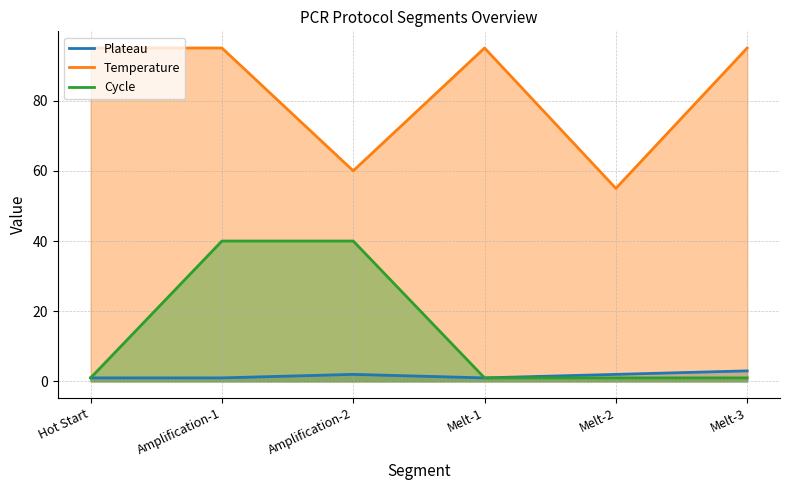

Which label corresponds to the largest value in the chart?

Hot Start